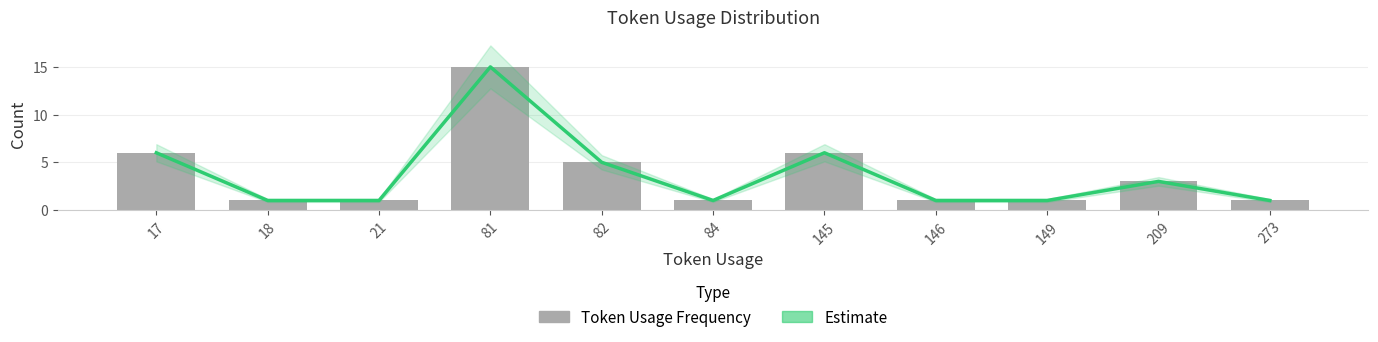

Rank the categories by Token Usage Frequency value from highest to lowest.

81, 17, 145, 82, 209, 18, 21, 84, 146, 149, 273